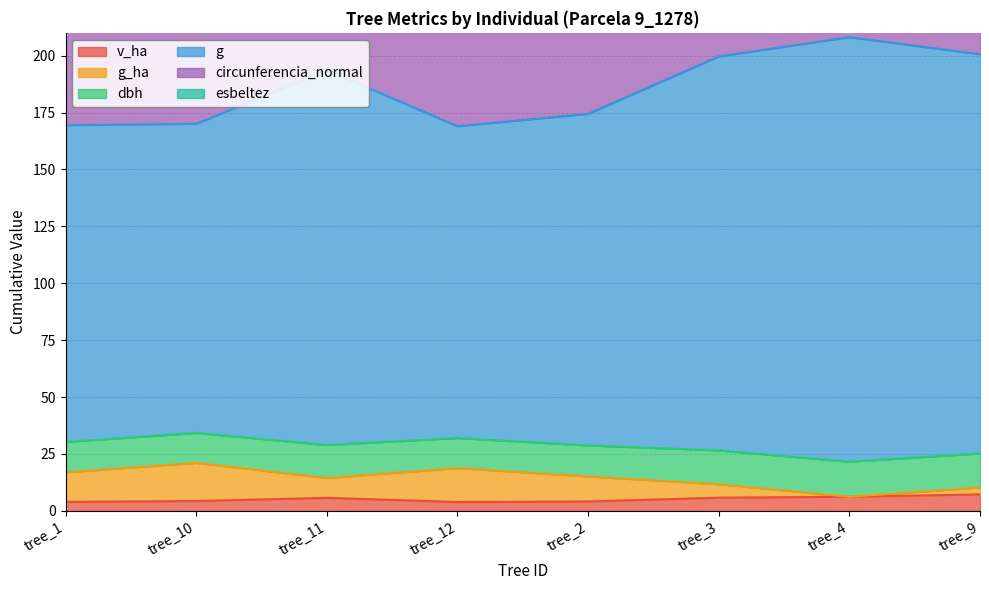

Is the value of g at tree_3 greater than the value of g_ha at tree_10?

Yes